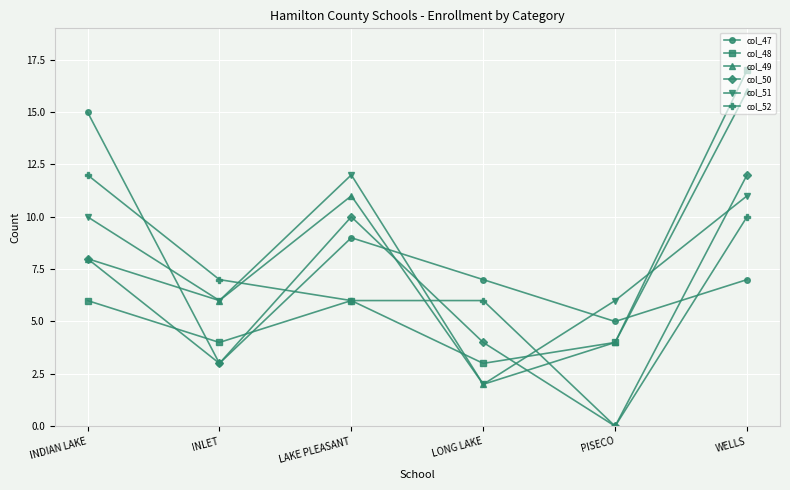

How many times do col_52 and col_47 cross each other?

3